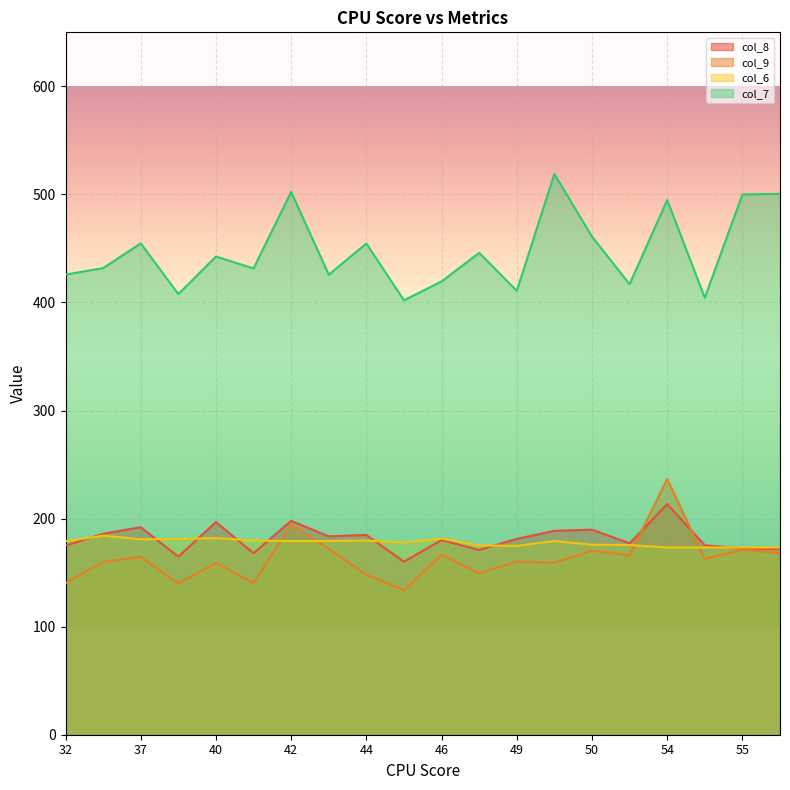

How many series are shown in this chart?

4